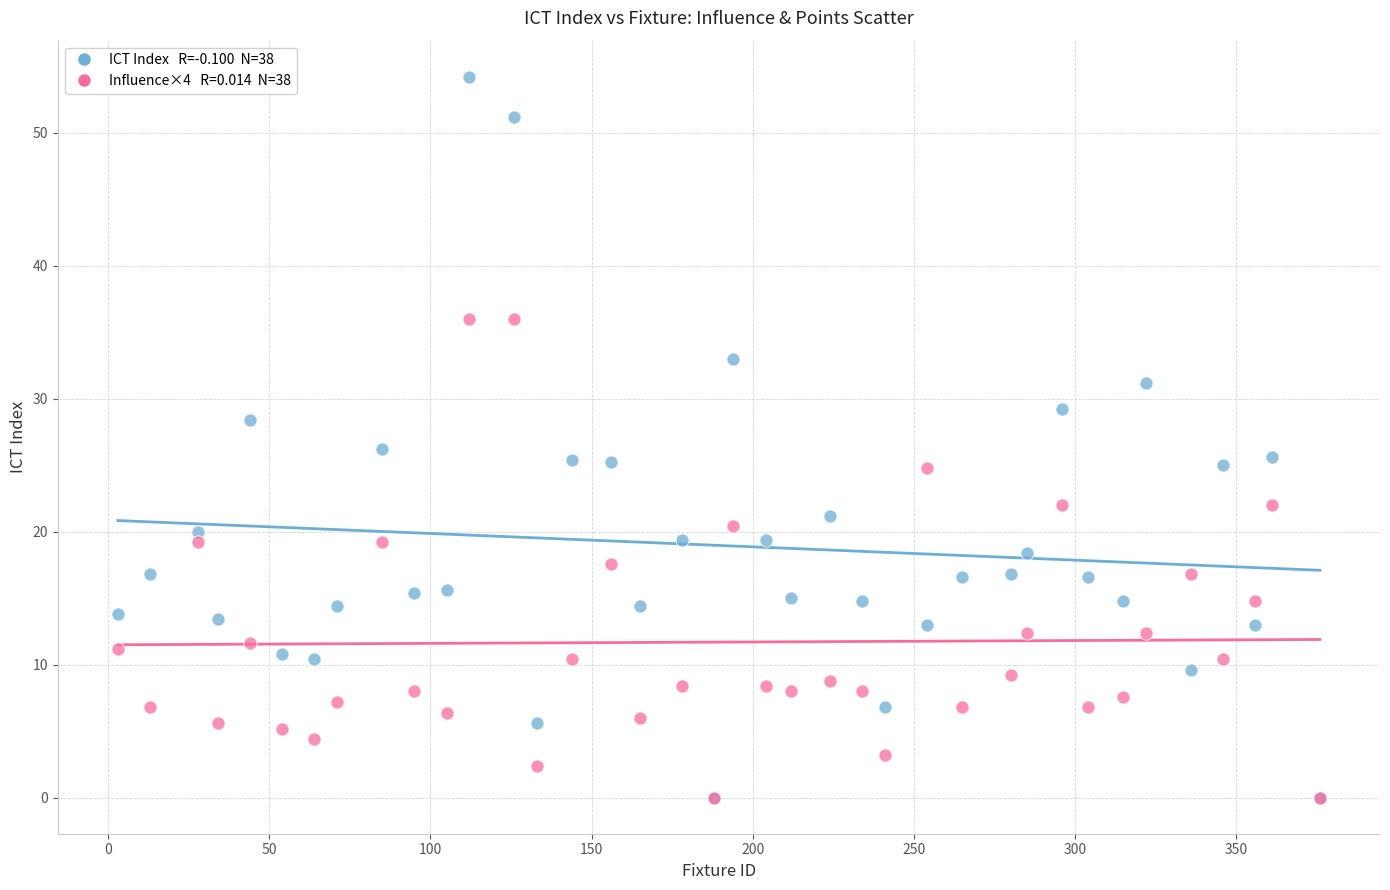

Across all series, what Y value is closest to 27?

26.2